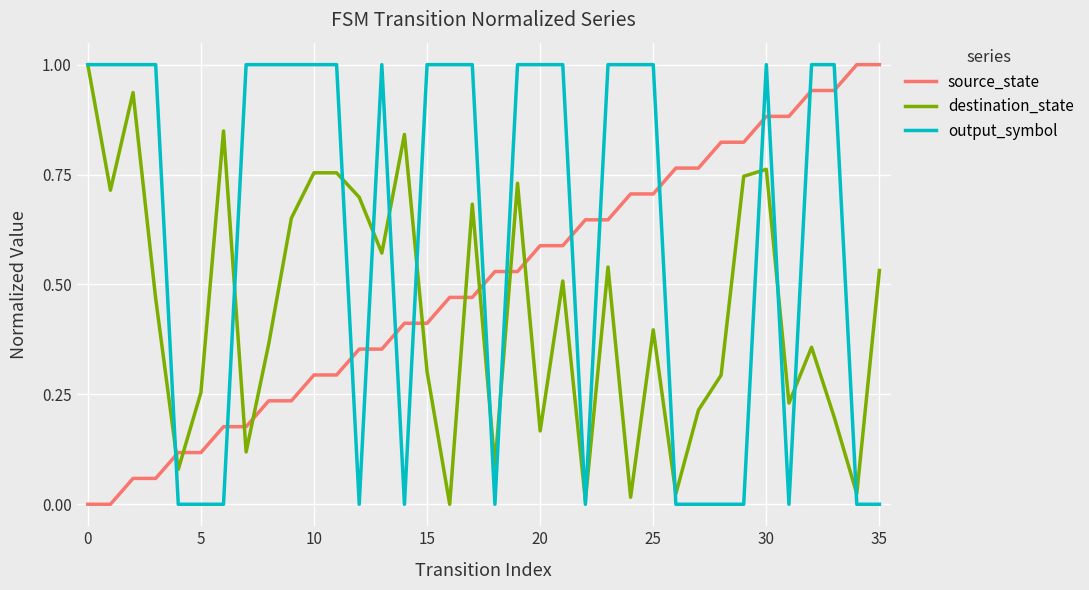

List the series in order of their overall mean, lowest first.

destination_state, source_state, output_symbol